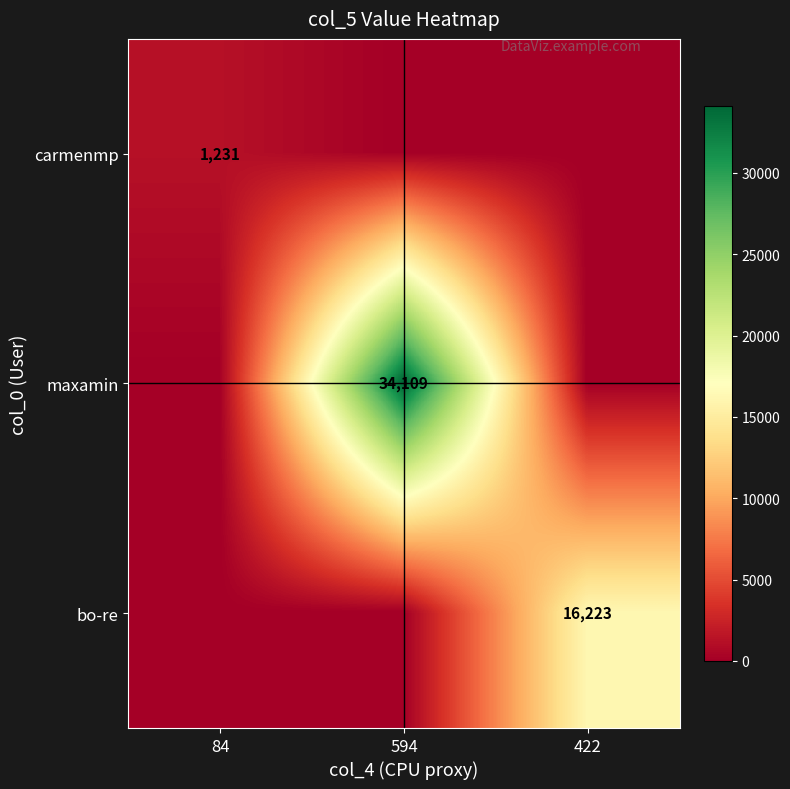

The maxamin series shows 17414 at 594. True or false?

False